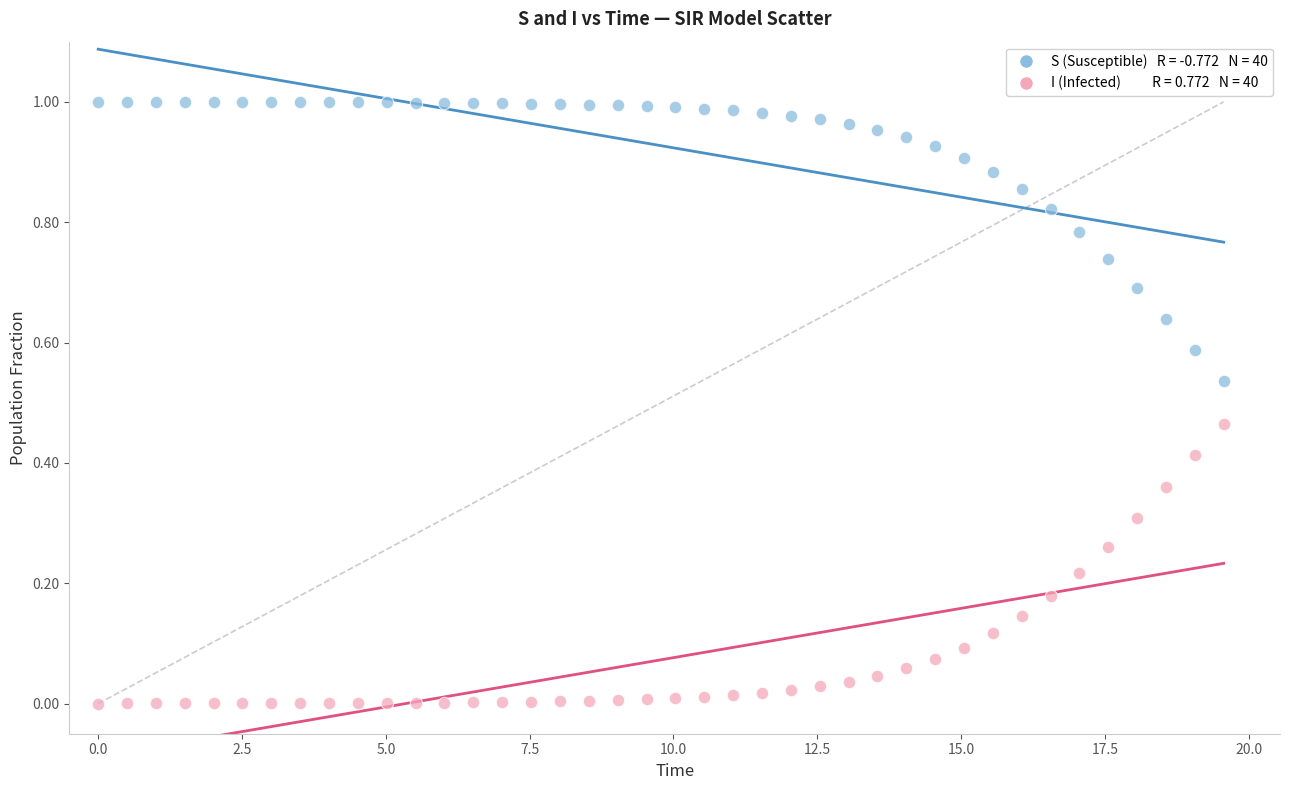

Across all data points, what is the range of X values (max minus min)?

19.6